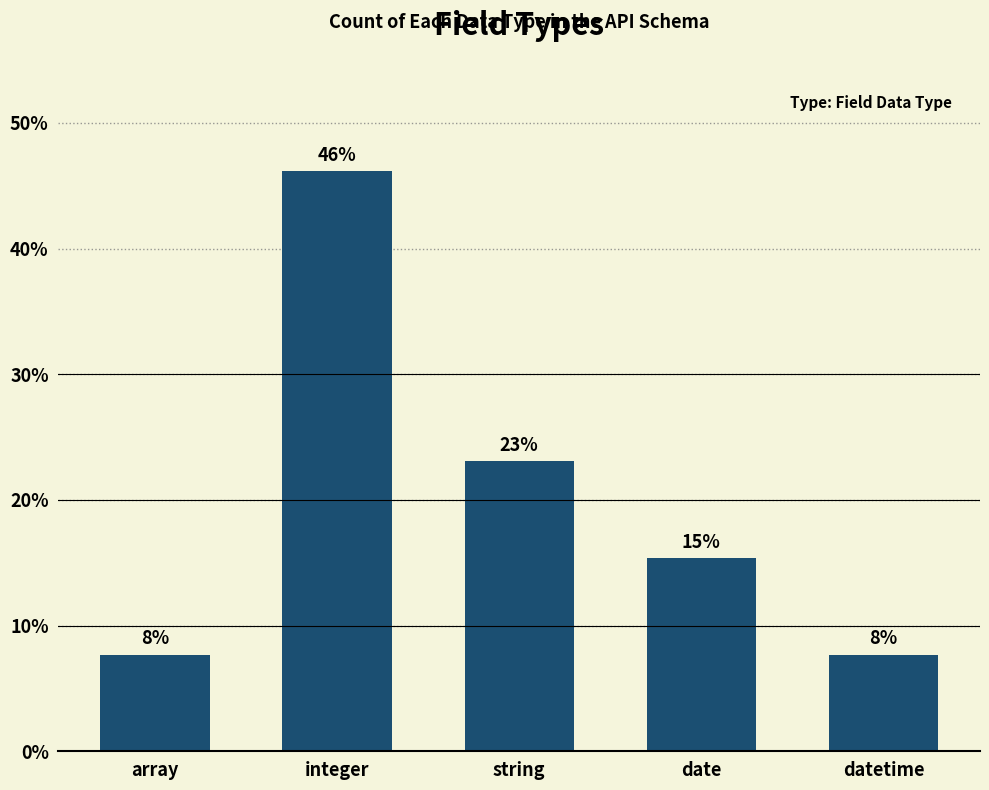

Which category has the highest value across all series?

integer